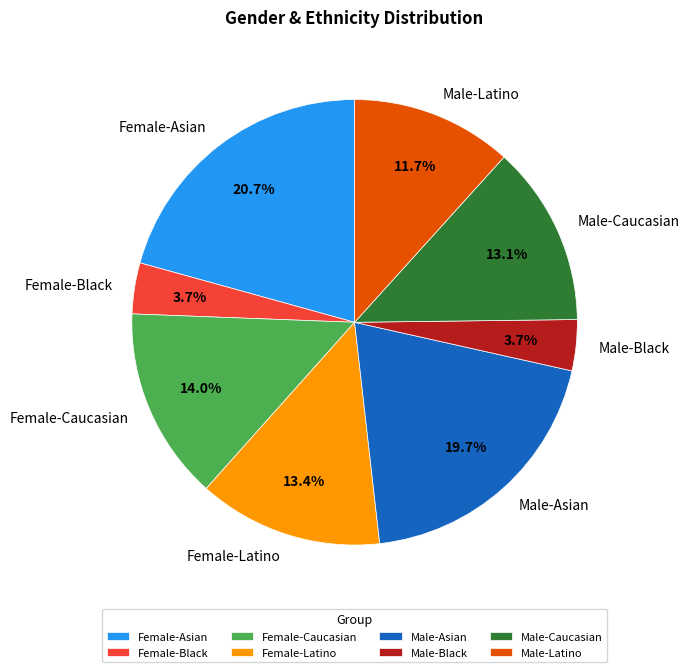

Which category has the biggest portion of the pie?

Female-Asian